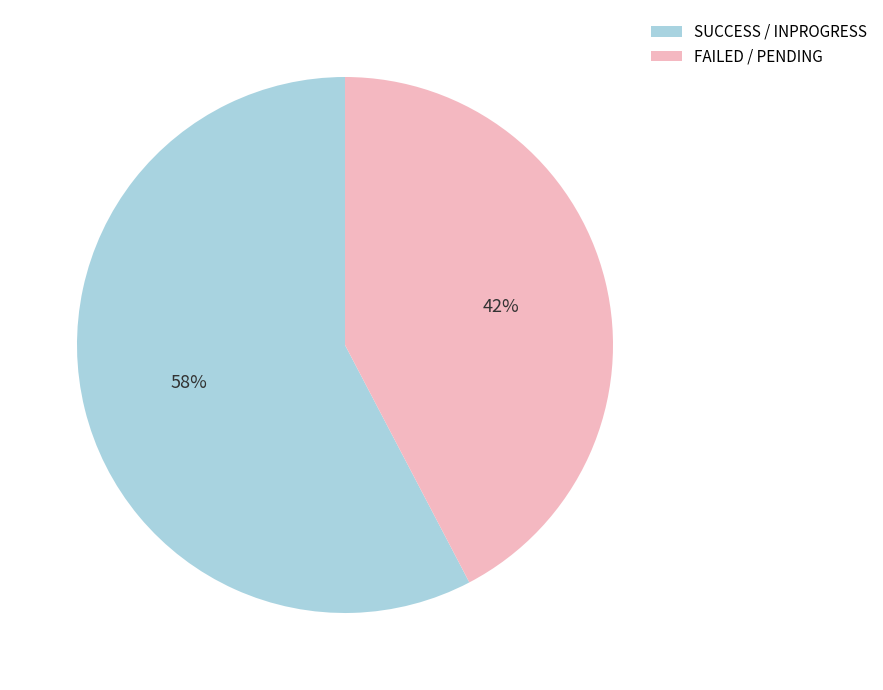

To the nearest percent, what percentage of the pie is SUCCESS / INPROGRESS?

58%